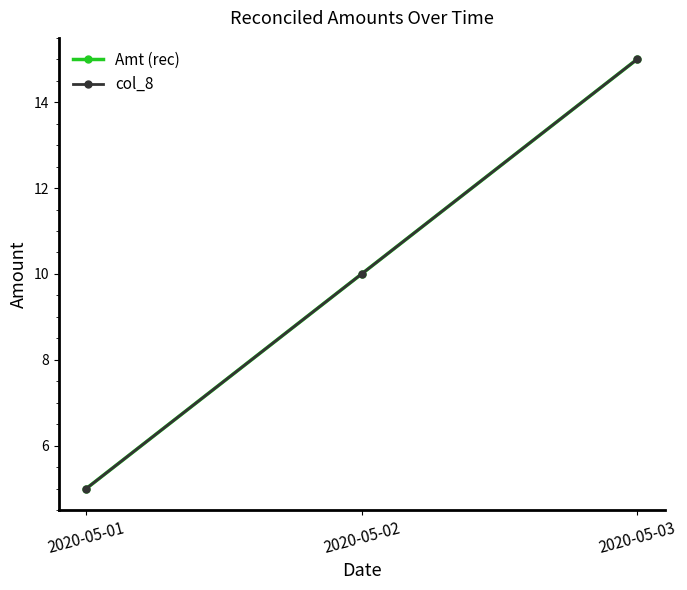

Does the chart have visible grid lines?

No